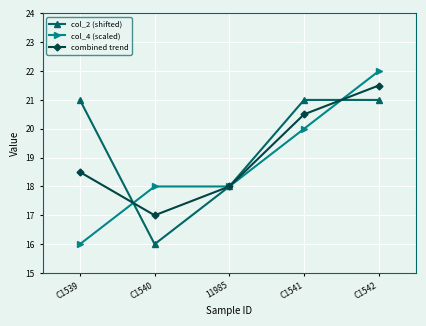

Read the combined trend value at 11985.

18.0